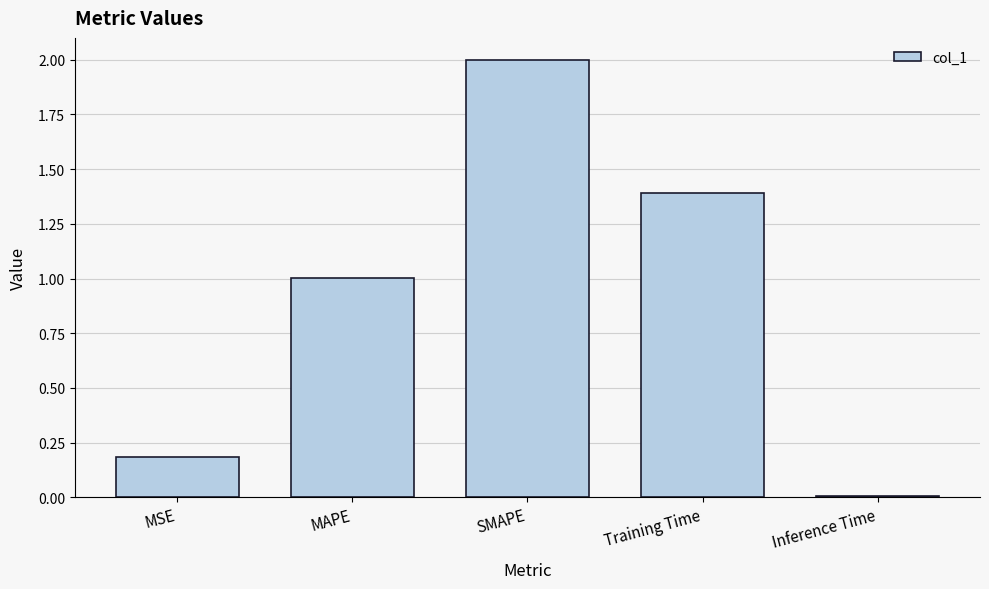

Rank the categories by value from highest to lowest.

SMAPE, Training Time, MAPE, MSE, Inference Time